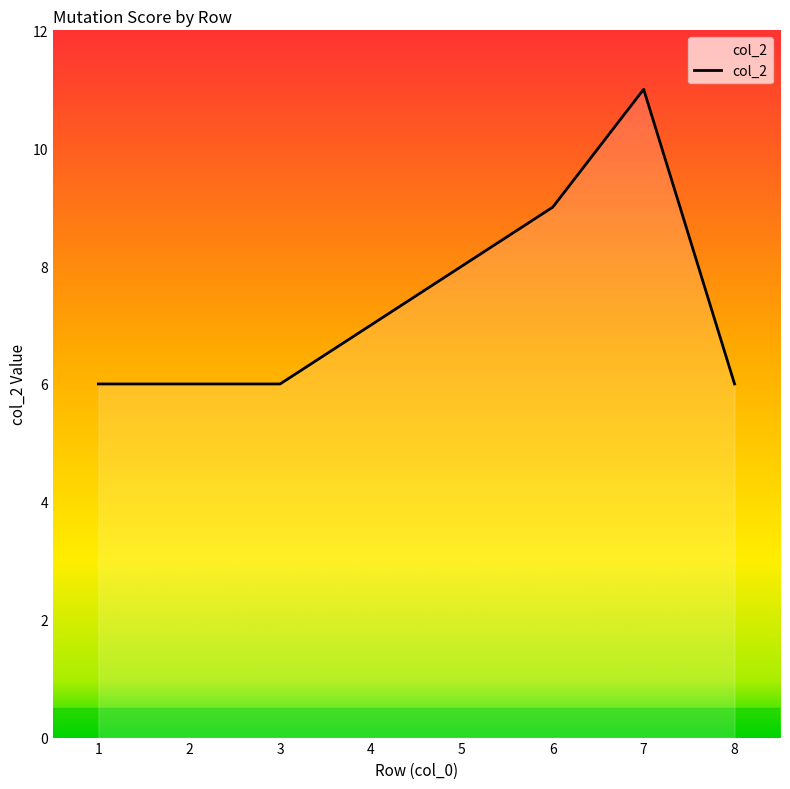

Which category has the highest value across all series?

7